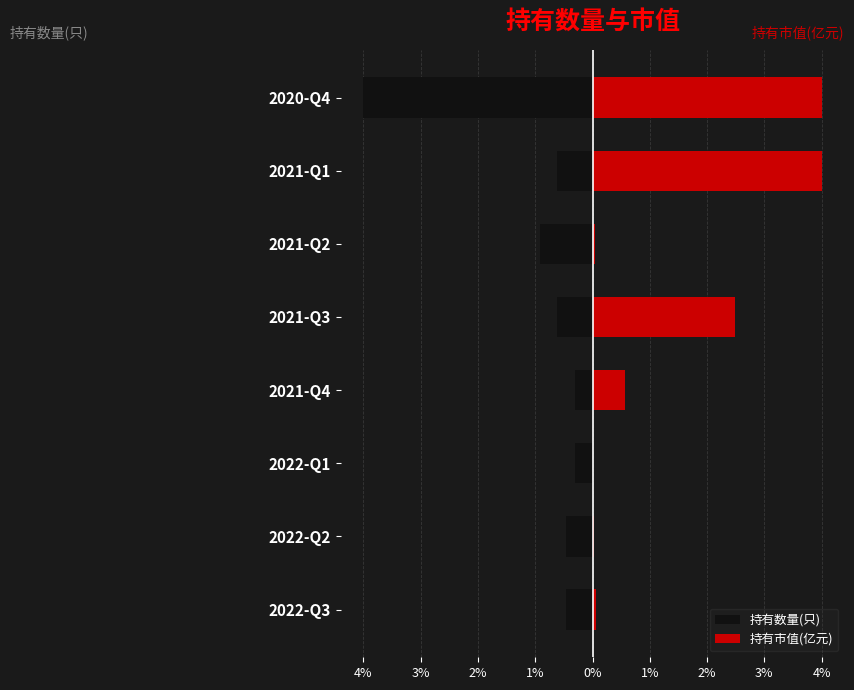

Rank the series by their average value, from lowest to highest.

持有数量(只), 持有市值(亿元)